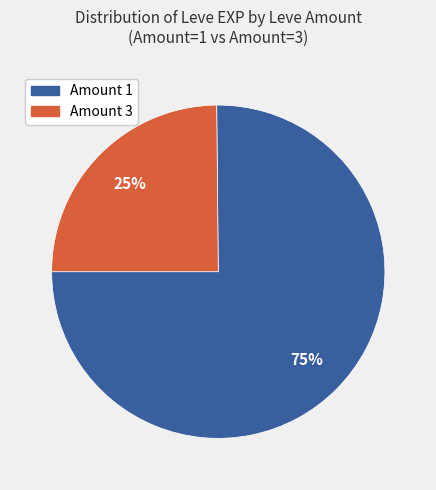

To the nearest percent, what is the average slice percentage?

50%